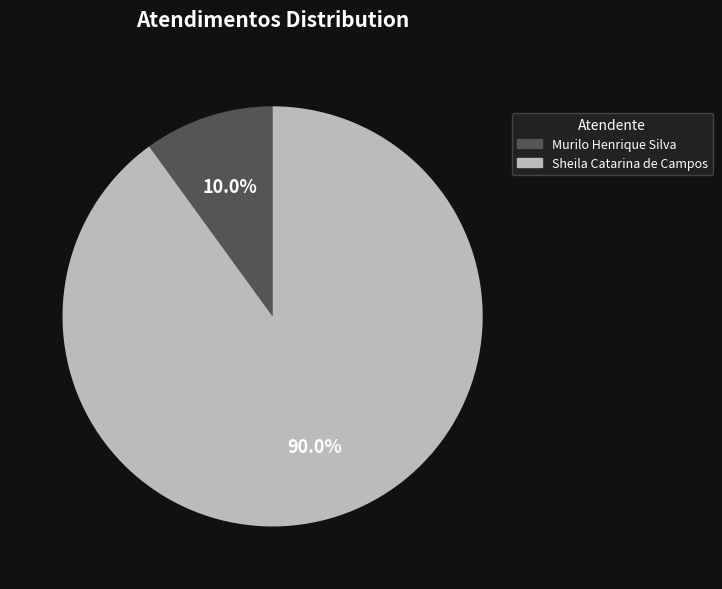

Does any single category account for the majority?

Yes